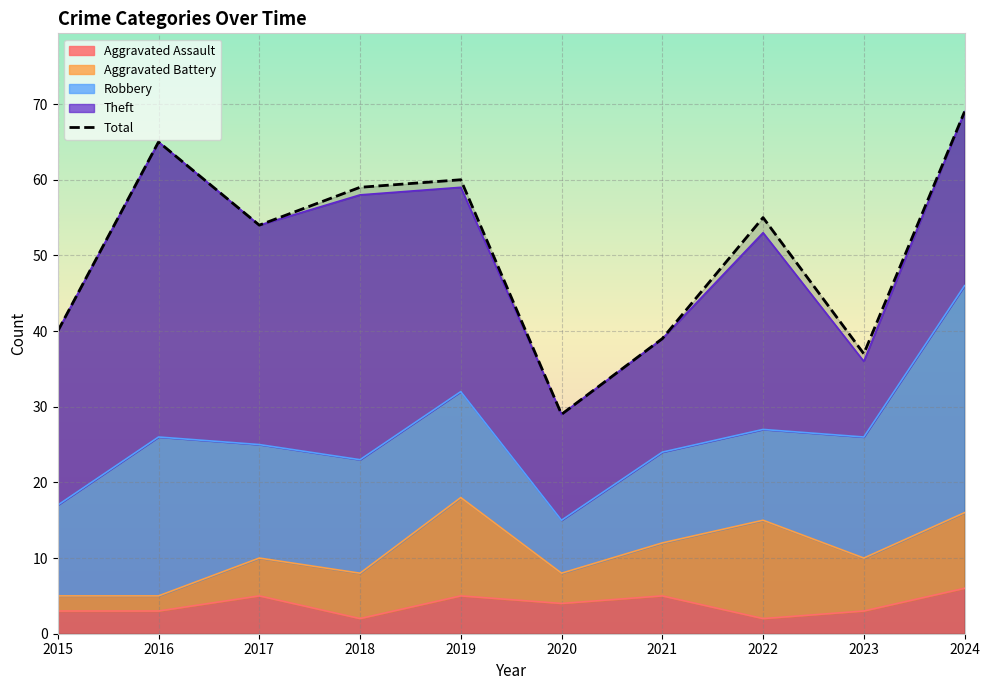

What is the value of the 9th point from the left?

37